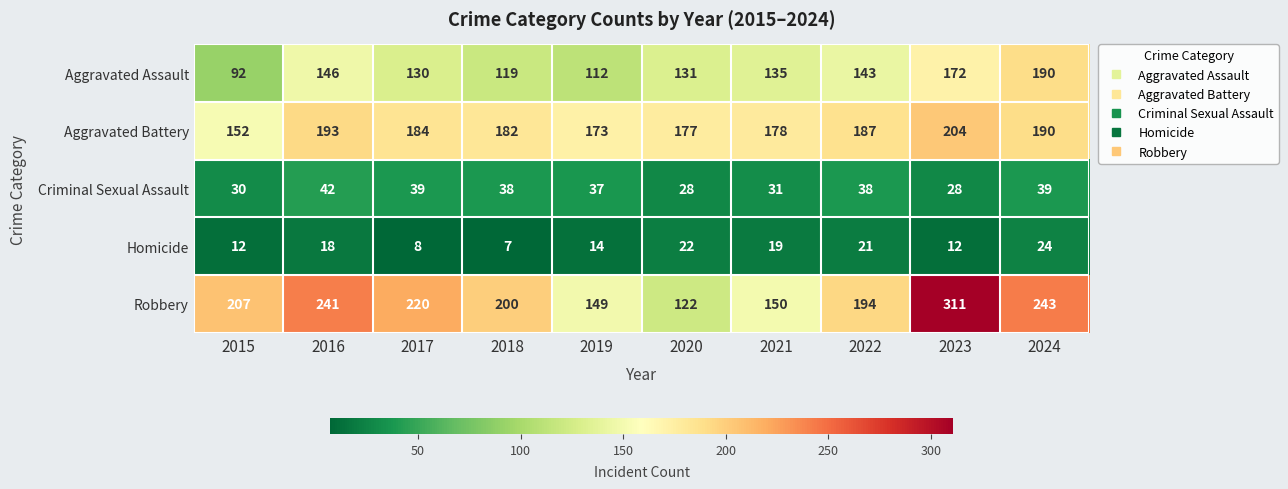

What is the minimum value shown in the chart?

7